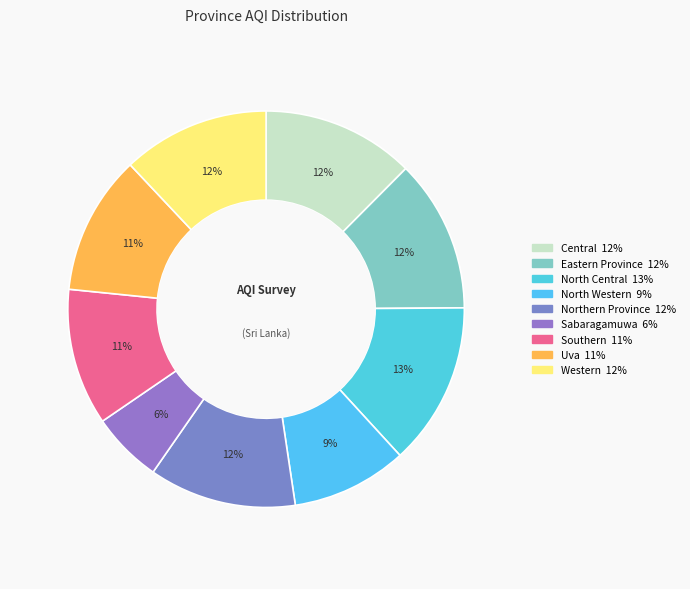

What is the smallest slice in the pie chart?

Sabaragamuwa